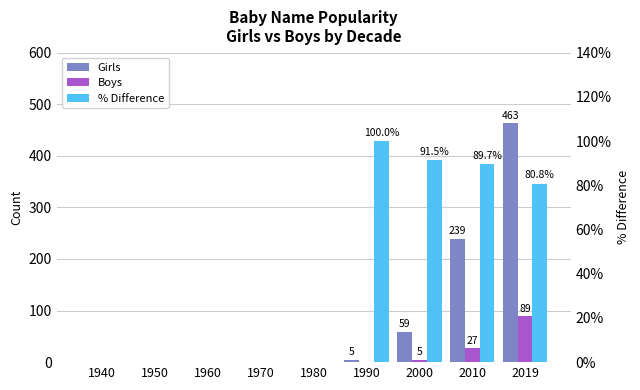

True or false: % Difference has a value of 62.7 at 1960.

False